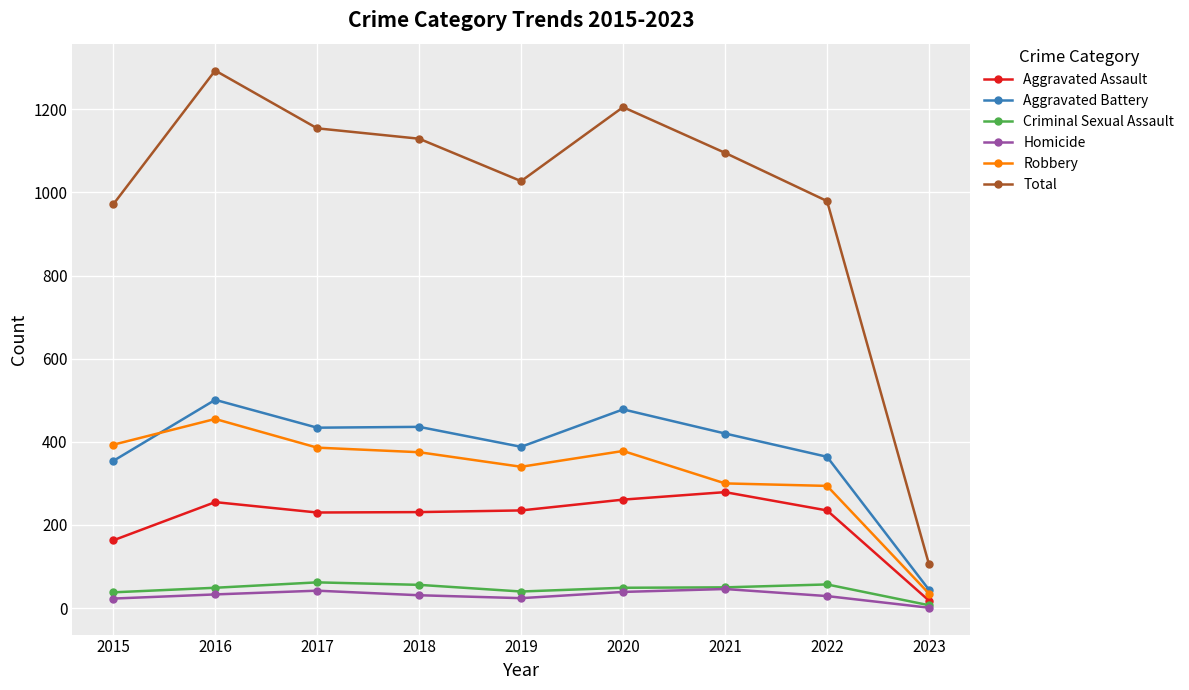

What is the total value across all series at 2020?

2410